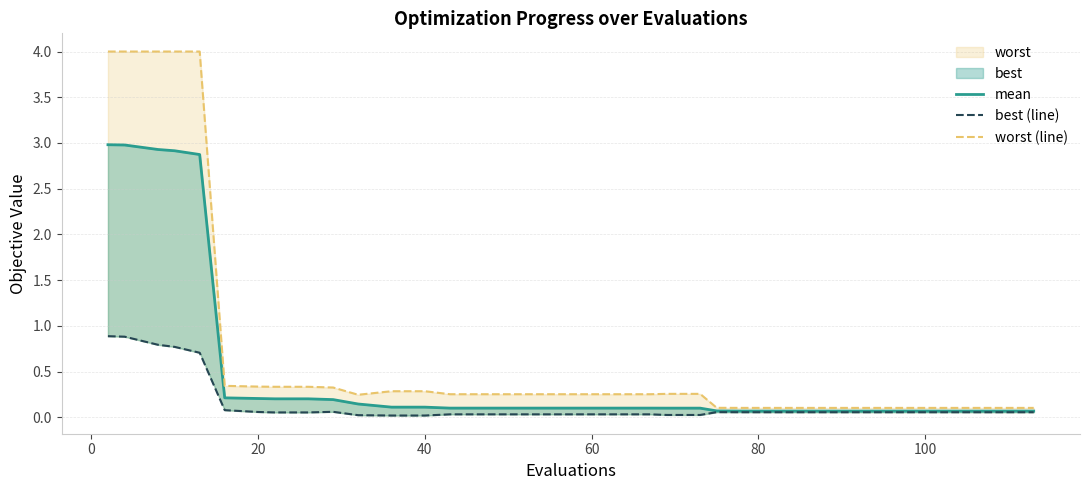

The value of worst (line) at 33 is 0.2. True or false?

False